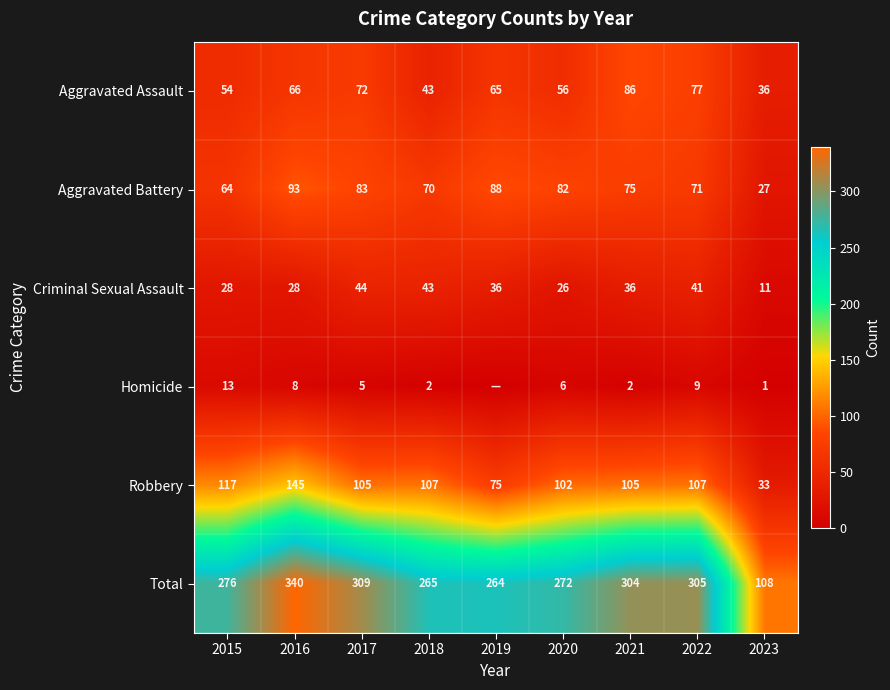

What value does the Aggravated Battery series have at 2022, to the nearest 10?

70